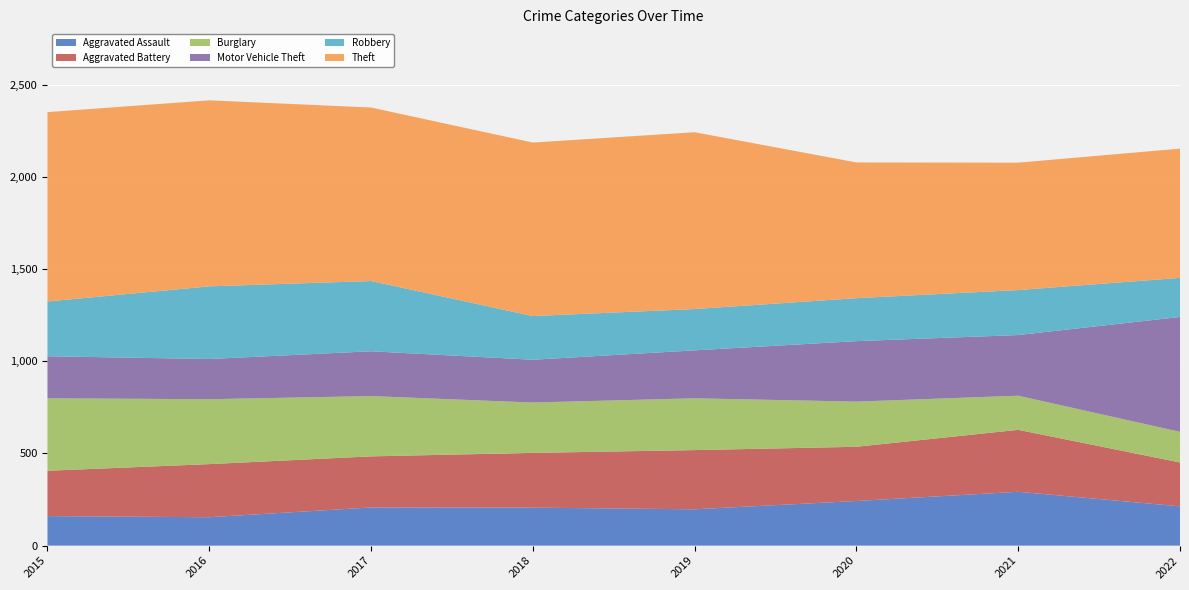

Reading left to right, what are all the values shown in this chart?

Aggravated Assault: 160	154	207	206	197	242	292	213
Aggravated Battery: 246	288	277	297	321	294	336	238
Burglary: 393	352	327	273	281	245	185	166
Motor Vehicle Theft: 228	218	243	232	260	328	329	623
Robbery: 297	394	381	237	224	233	244	212
Theft: 1027	1009	941	941	959	736	691	701